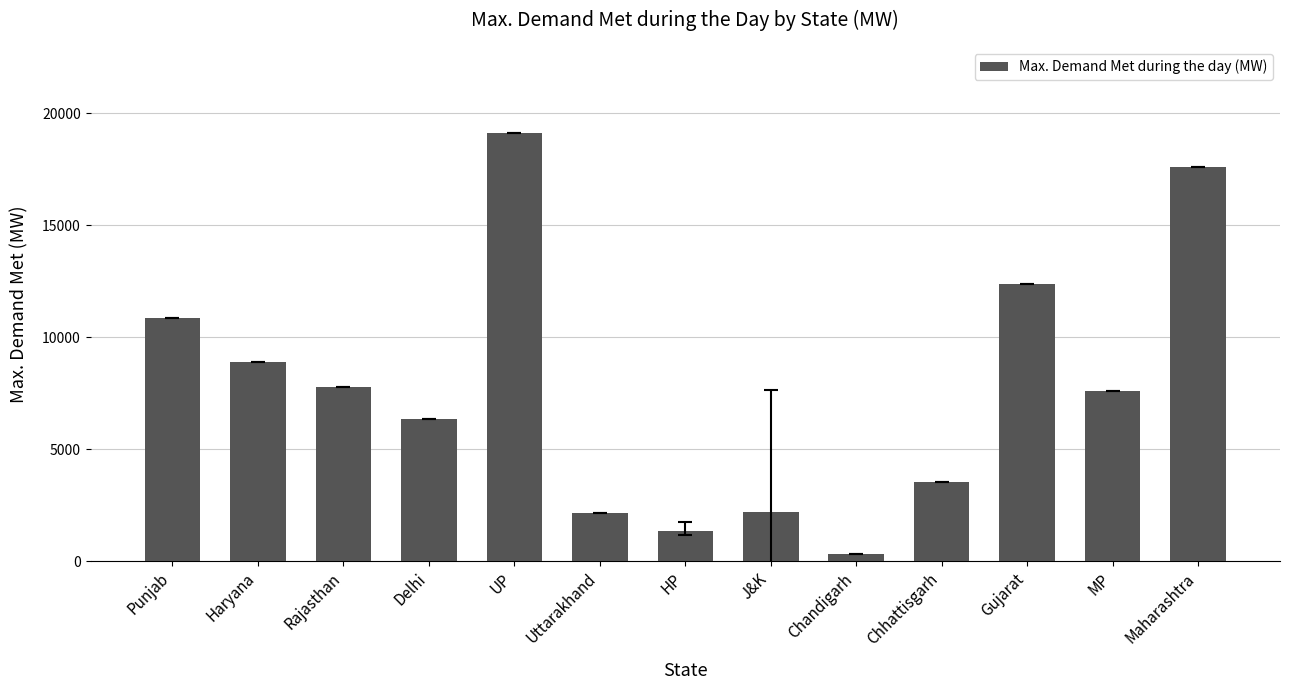

The value at Rajasthan is 7776. True or false?

True